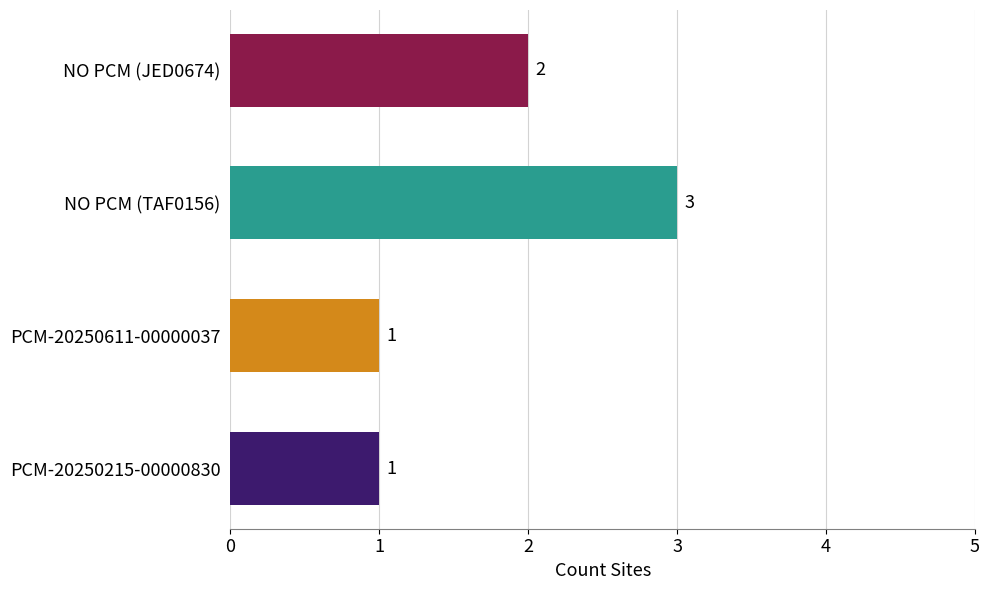

Where is the data nearest to the value 2?

NO PCM (JED0674)